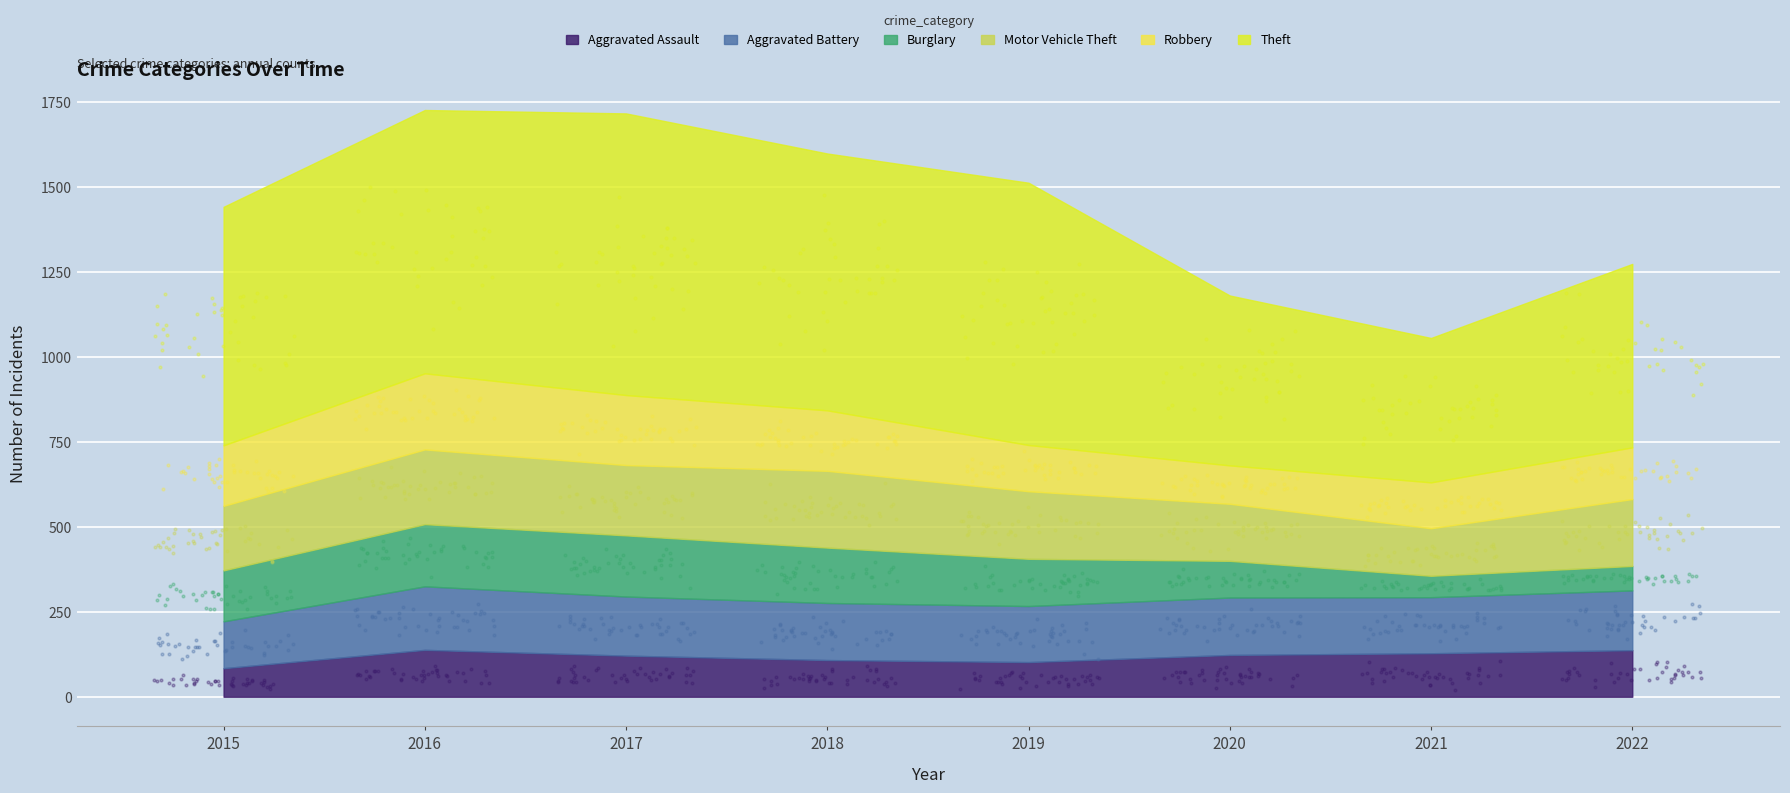

Which series contains the highest Y value?

Theft